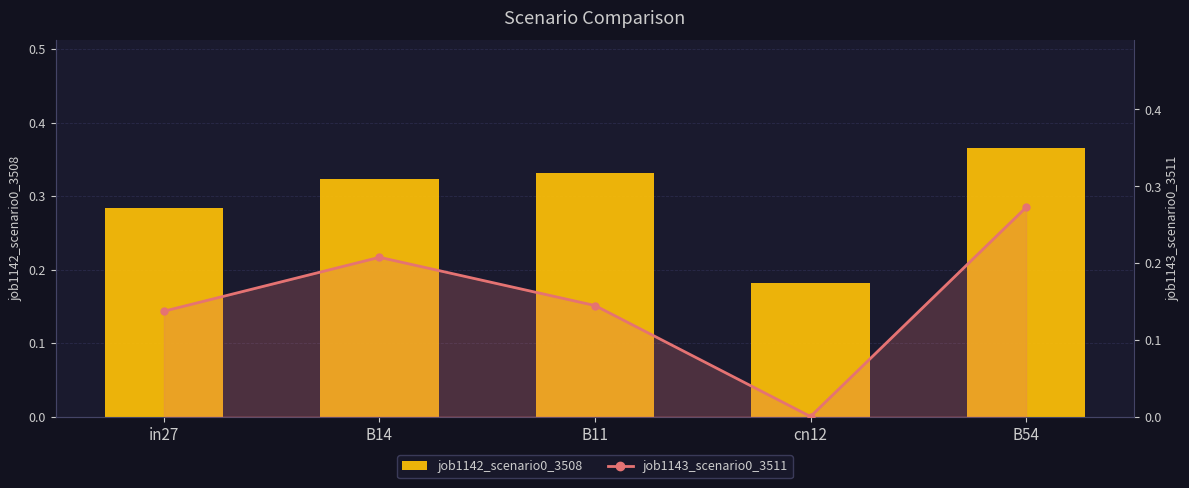

Between B14 and B11, which is larger?

B11